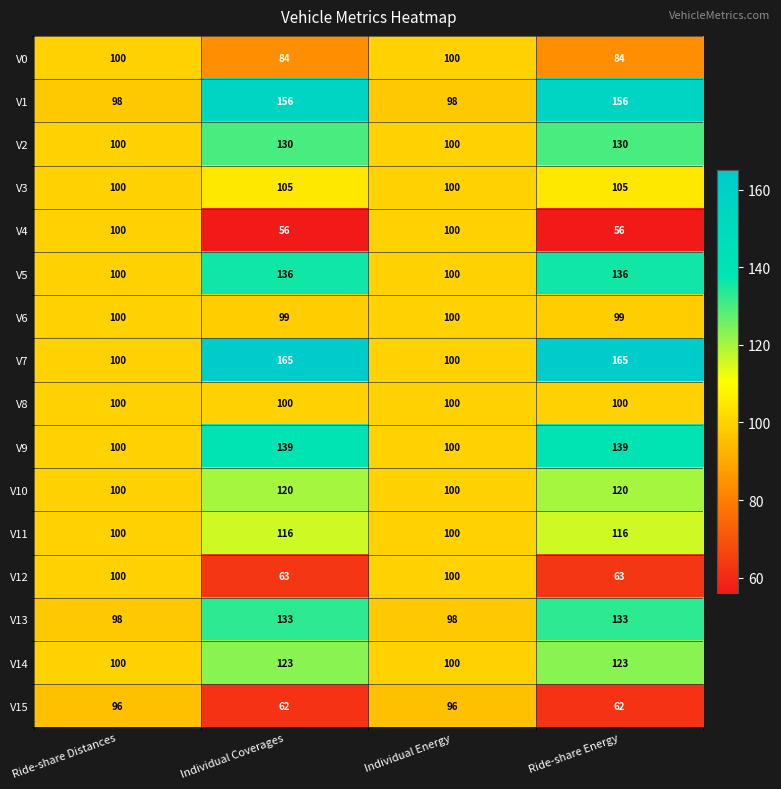

What is the total value across all series at Individual Coverages?

1787